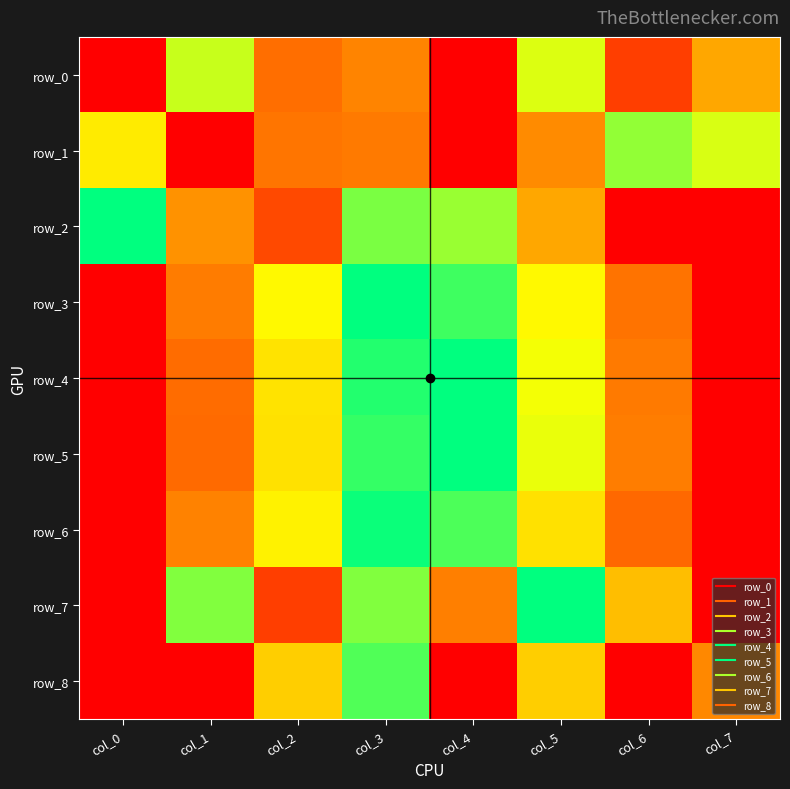

What is the sum of all row_8 values?

4.8